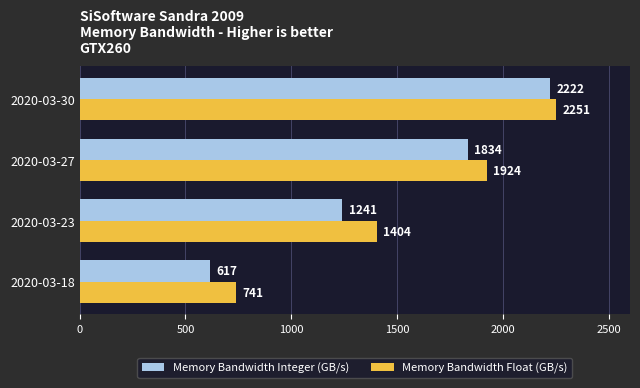

List the series in order of their peak value, highest first.

Memory Bandwidth Float (GB/s), Memory Bandwidth Integer (GB/s)